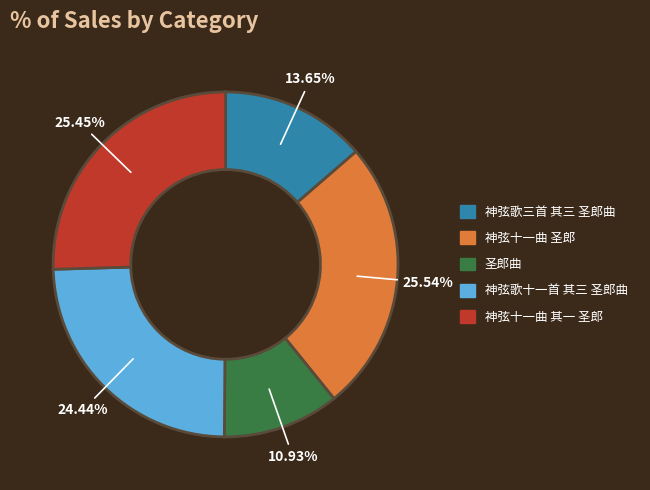

How many slices are in this pie chart?

5